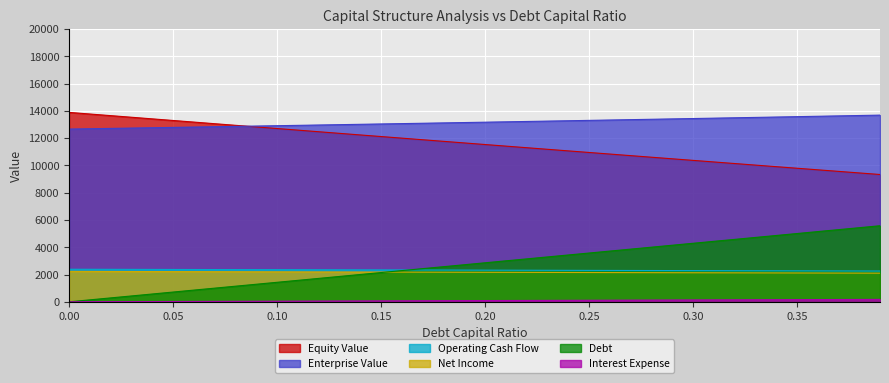

True or false: interest_expense has more than 2 interior local peaks.

False